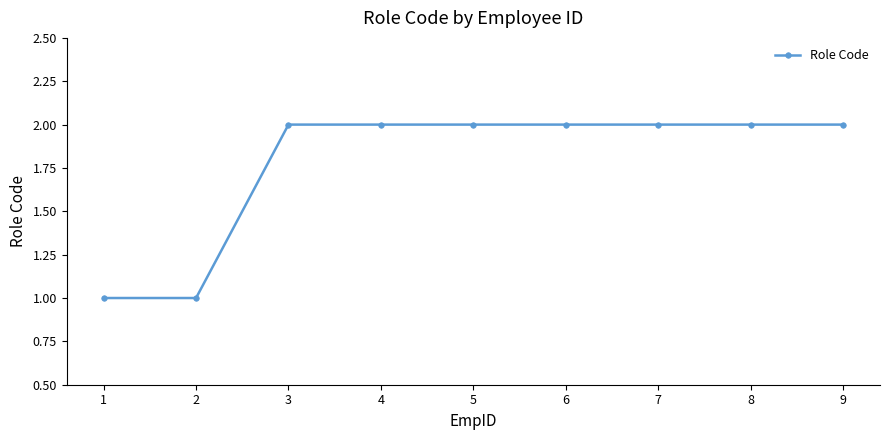

Is this an area chart (filled region under the line)?

No